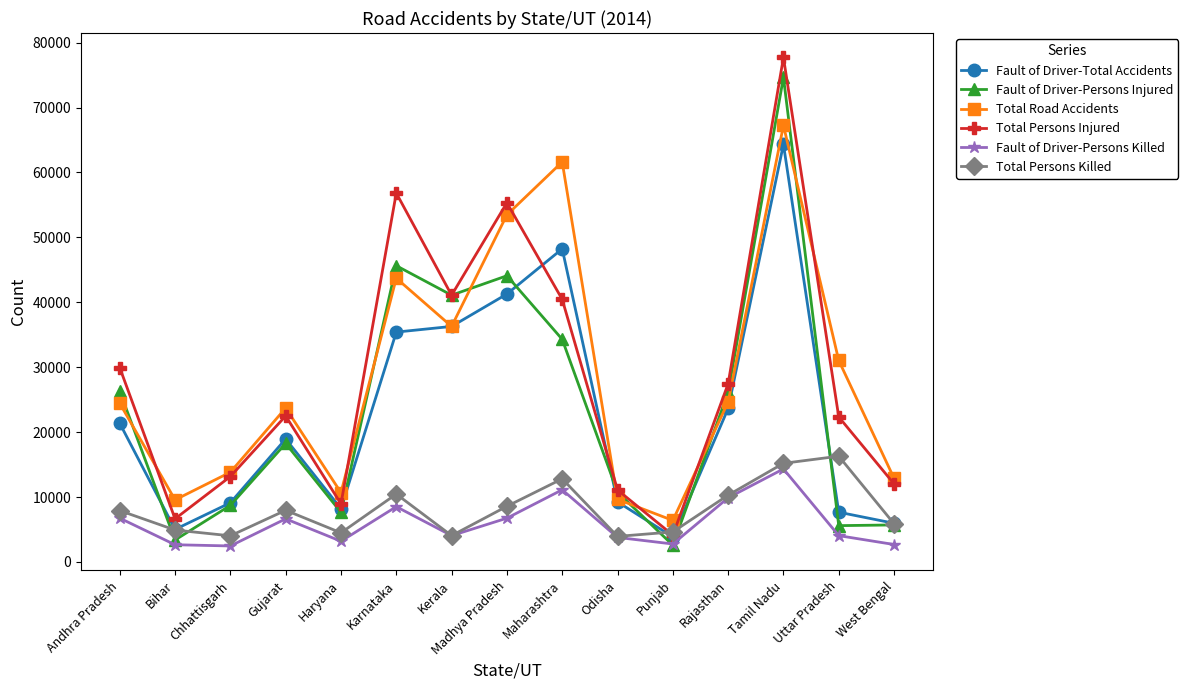

At which label does Fault of Driver-Total Accidents first exceed 18945?

Andhra Pradesh